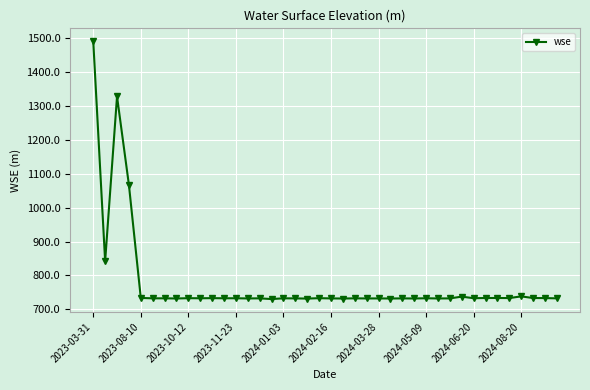

What is the value of the 7th point from the left?

732.7